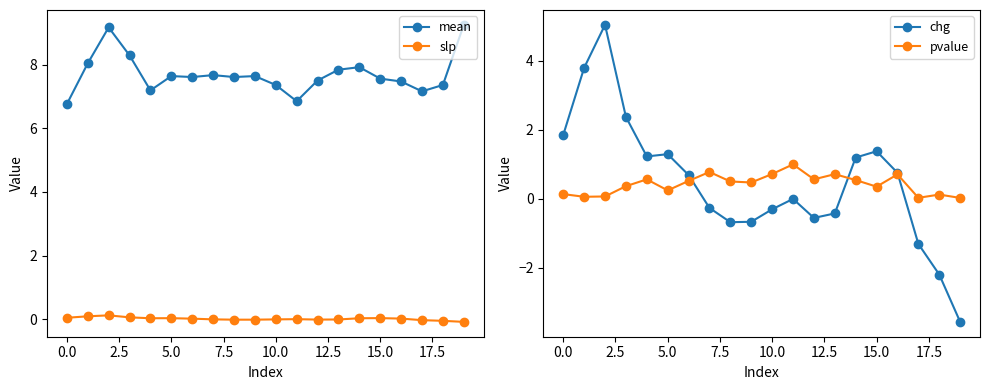

What is the sum of the mean values at 10 and 12?

14.9